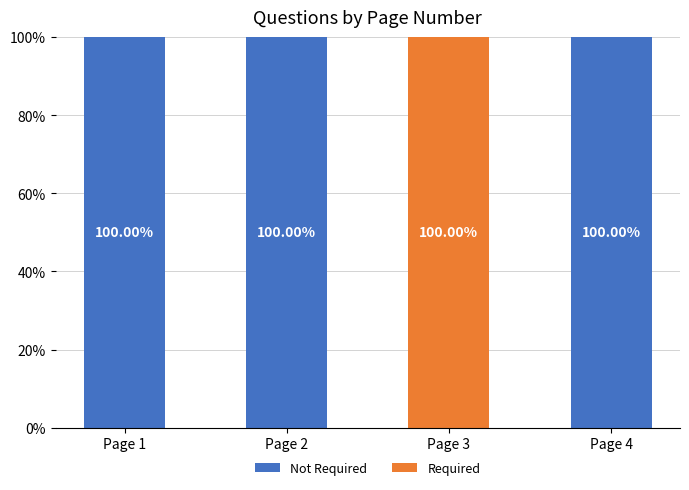

What is the total value across all series at Page 2?

100